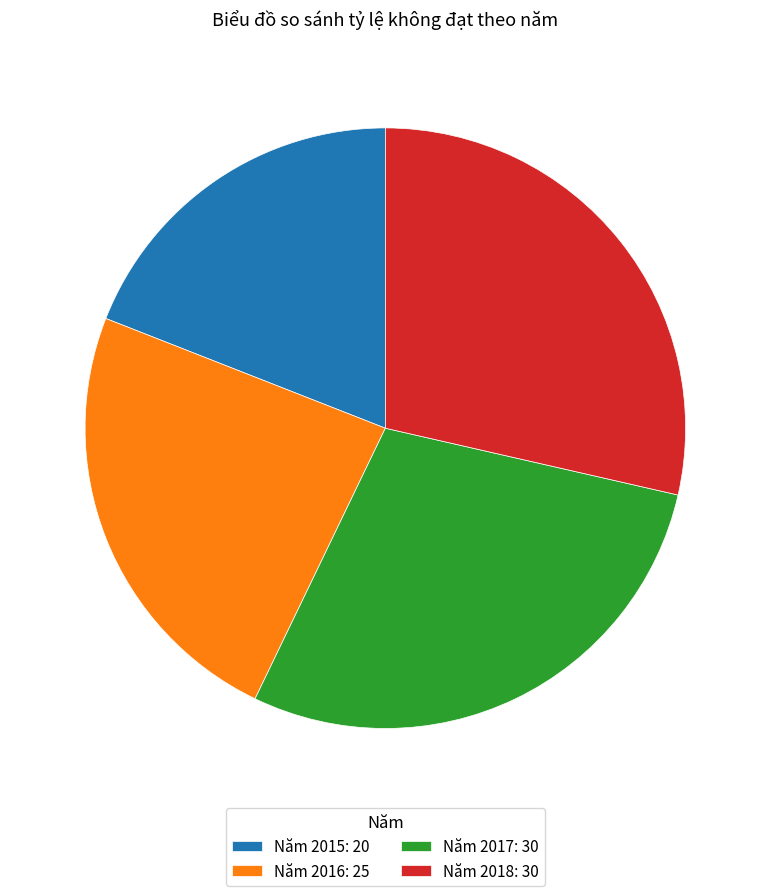

What is the ratio of the value at Năm 2015: 20 to the value at Năm 2018: 30?

0.7